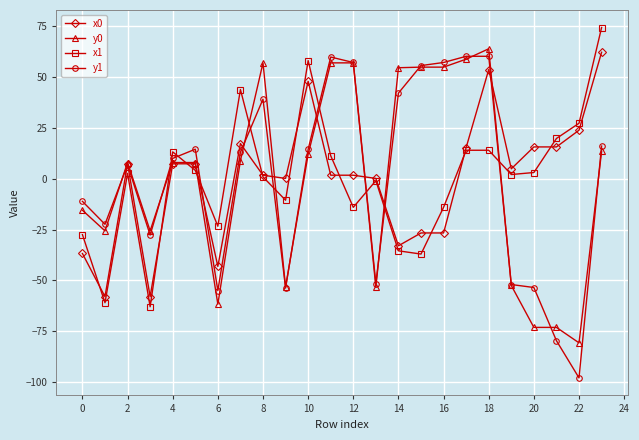

Which series has the largest range (max minus min)?

y1